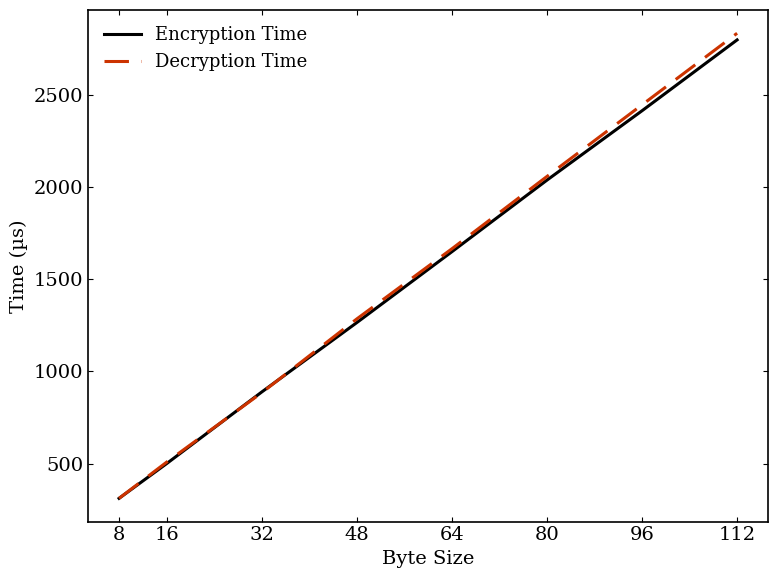

What is the difference between the second highest and minimum values in the Decryption Time series?

2132